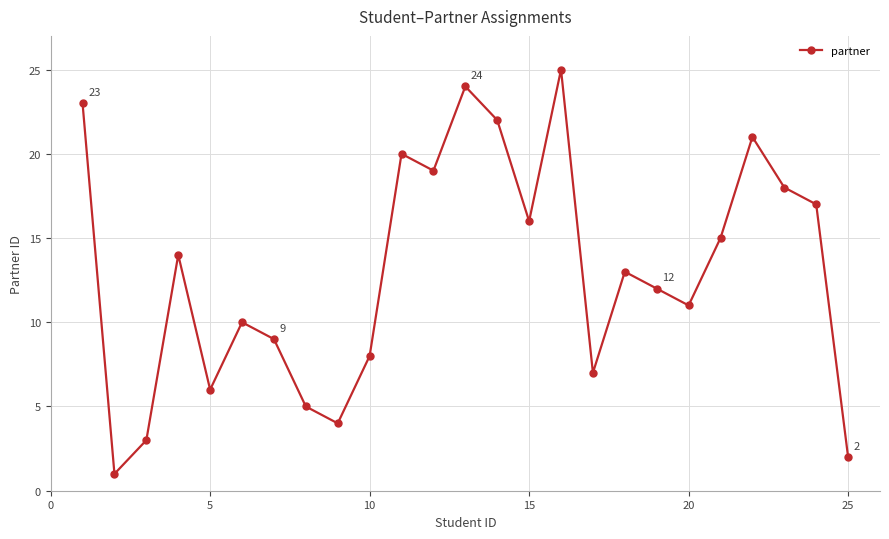

What is the sum of all values?

325